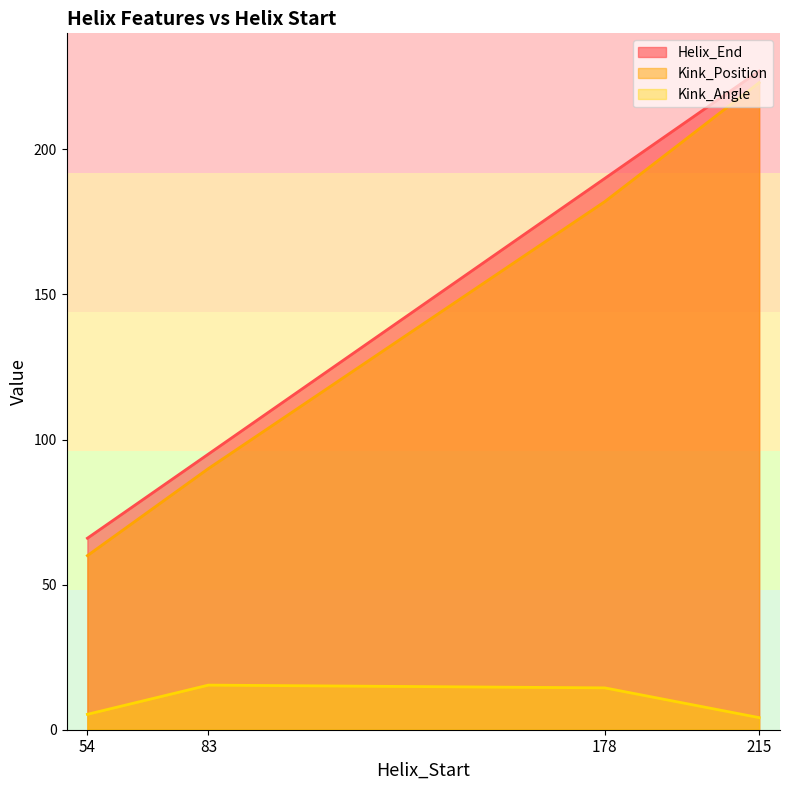

What is the sum of all Helix_End values?

578.0